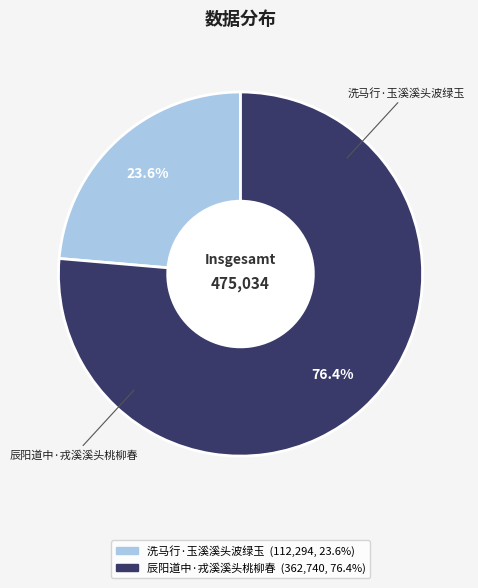

Which category has the biggest portion of the pie?

辰阳道中·戎溪溪头桃柳春